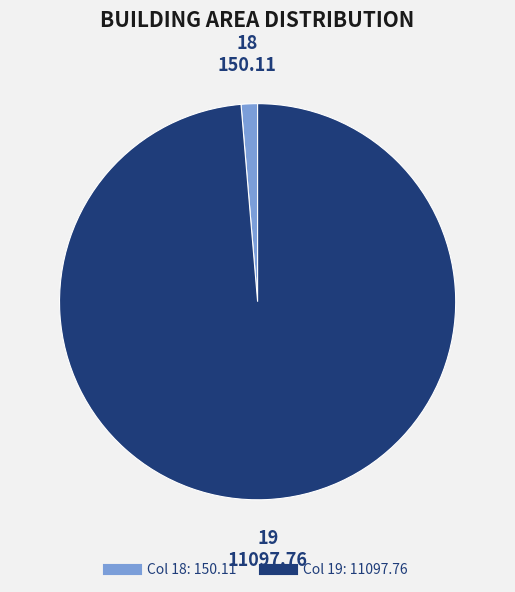

Does any single category account for the majority?

Yes